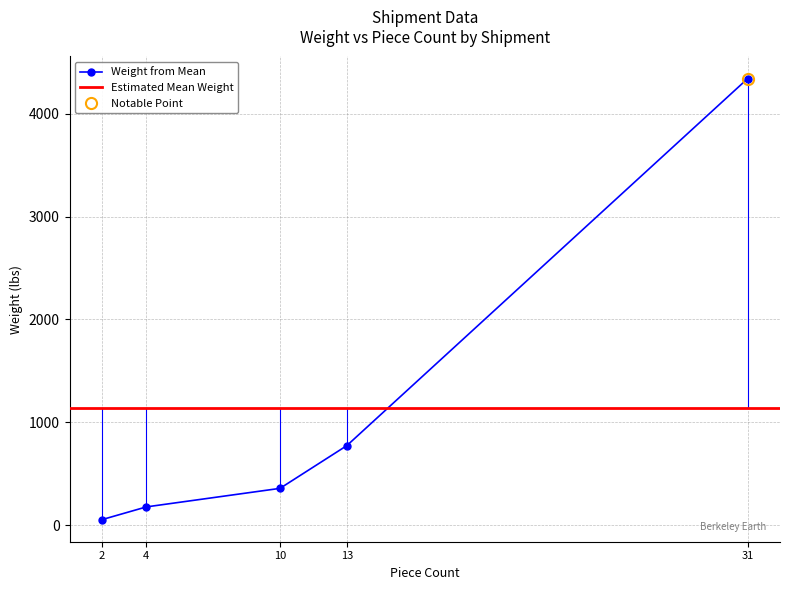

What is the greatest value displayed?

4340